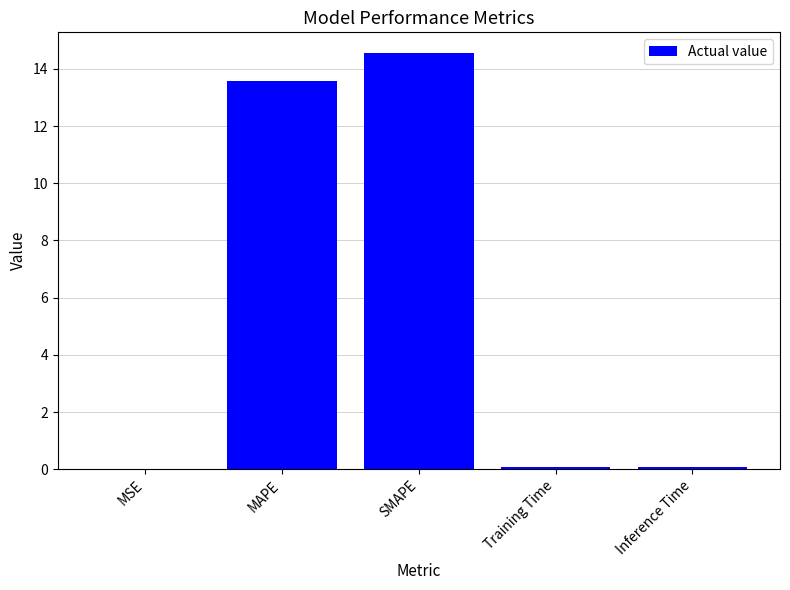

What is the sum of all values?

28.3